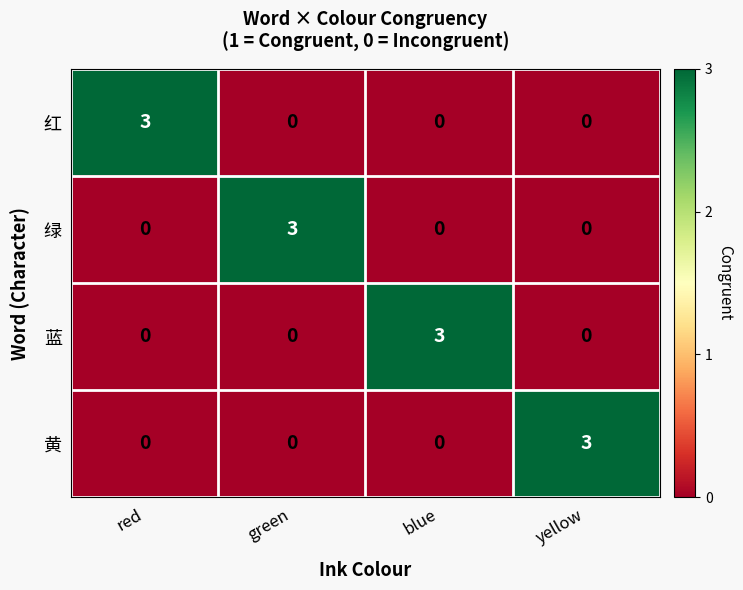

The 蓝 series shows 0 at yellow. True or false?

True